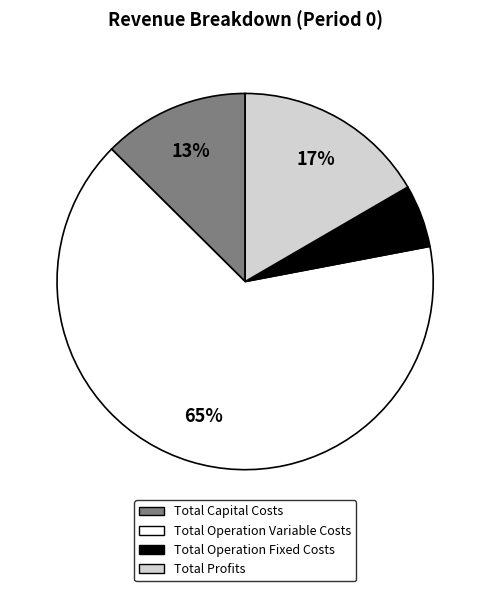

What is the majority slice?

Total Operation Variable Costs